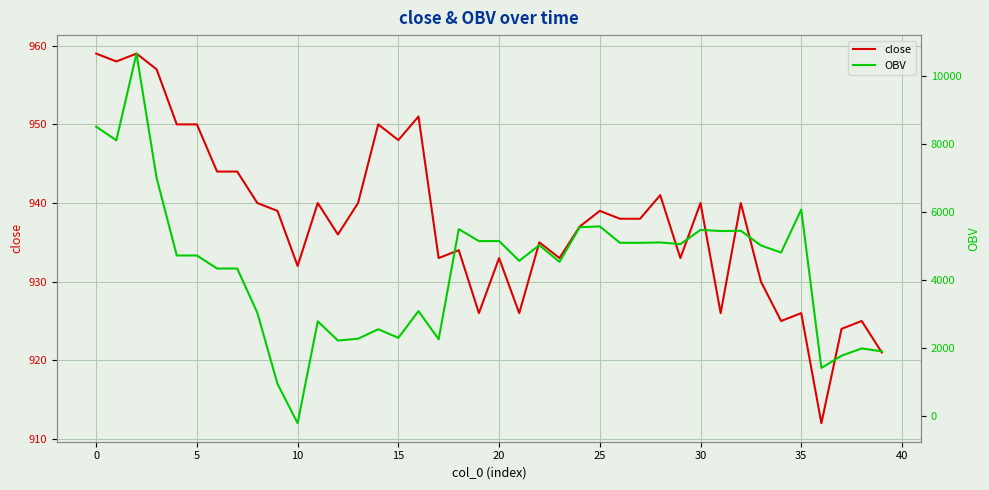

Which has a higher value, 36 or 38?

38